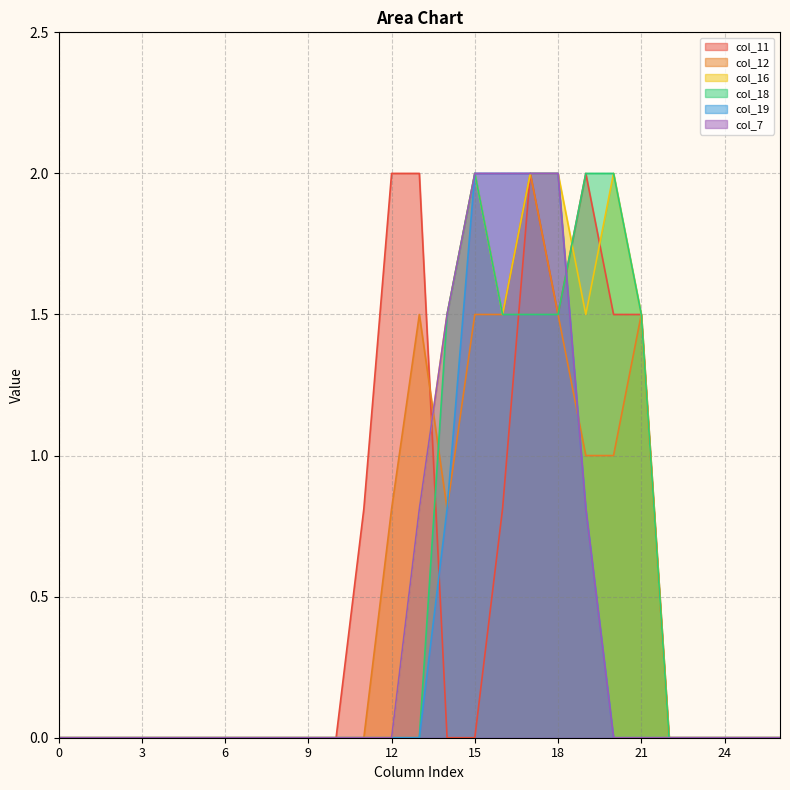

Is it true that col_12 equals 1.3 at 22?

False